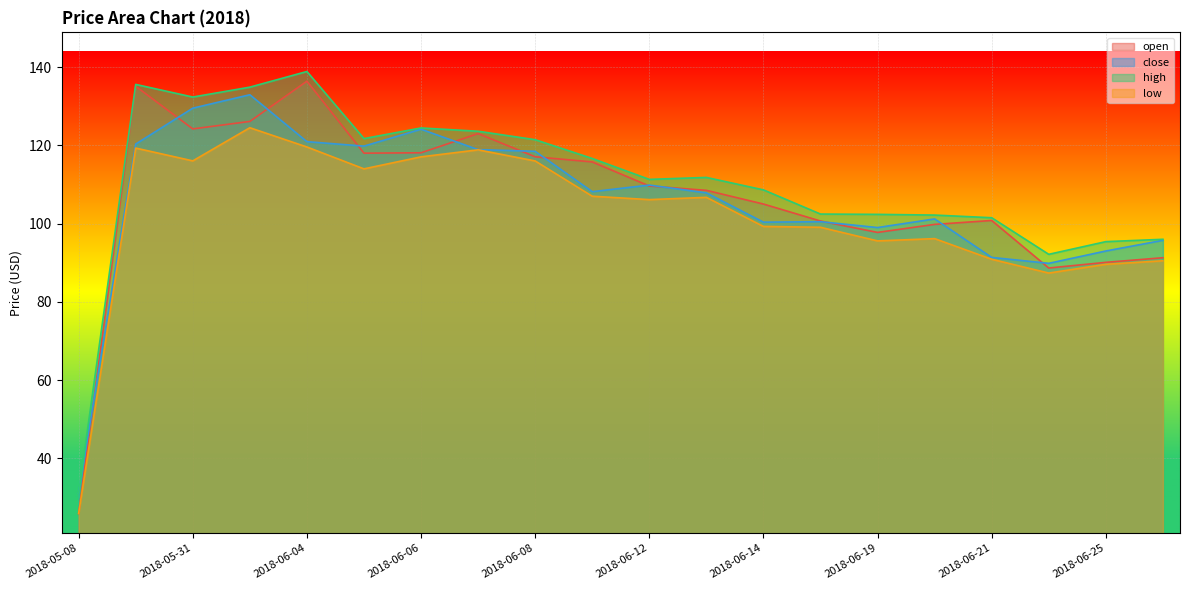

What is the sum of the open values at 2018-06-05 and 2018-06-08?

235.1